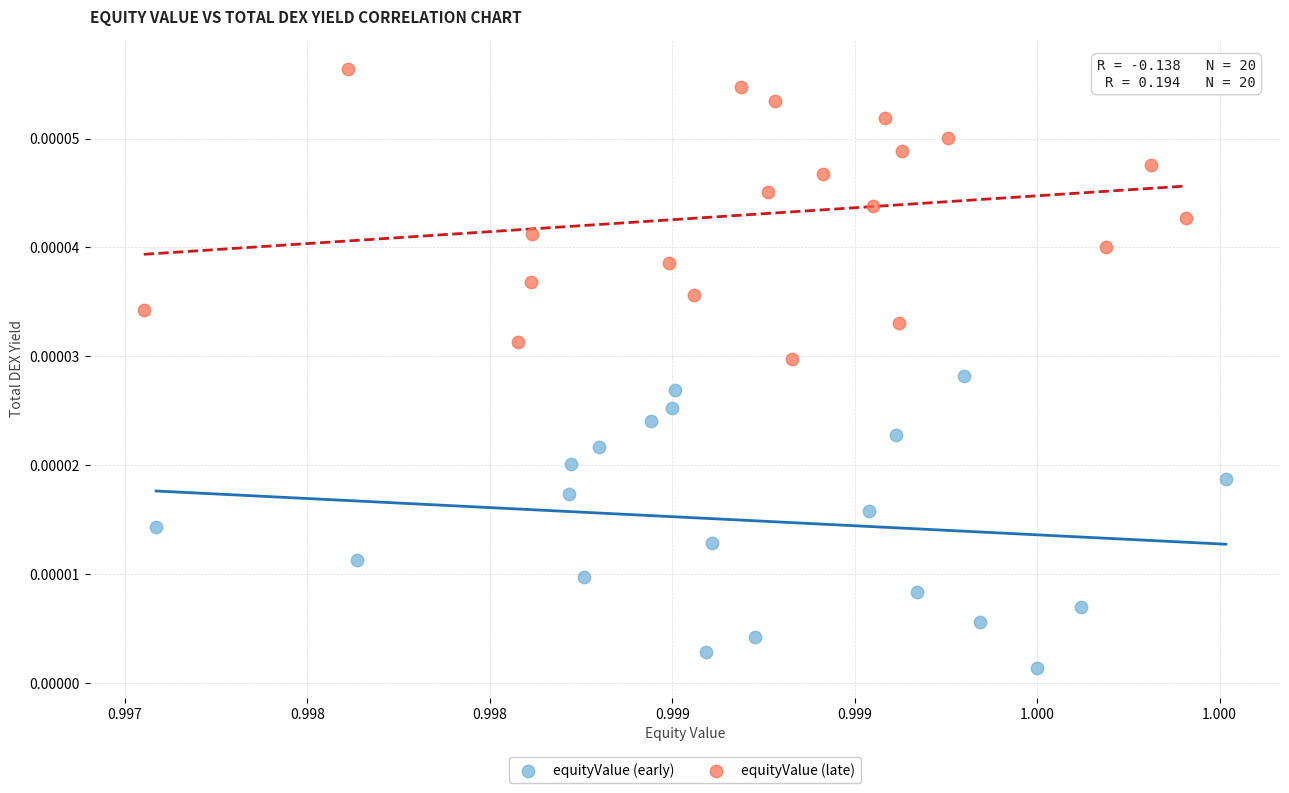

Which series has the largest Y range (max minus min)?

equityValue (early)